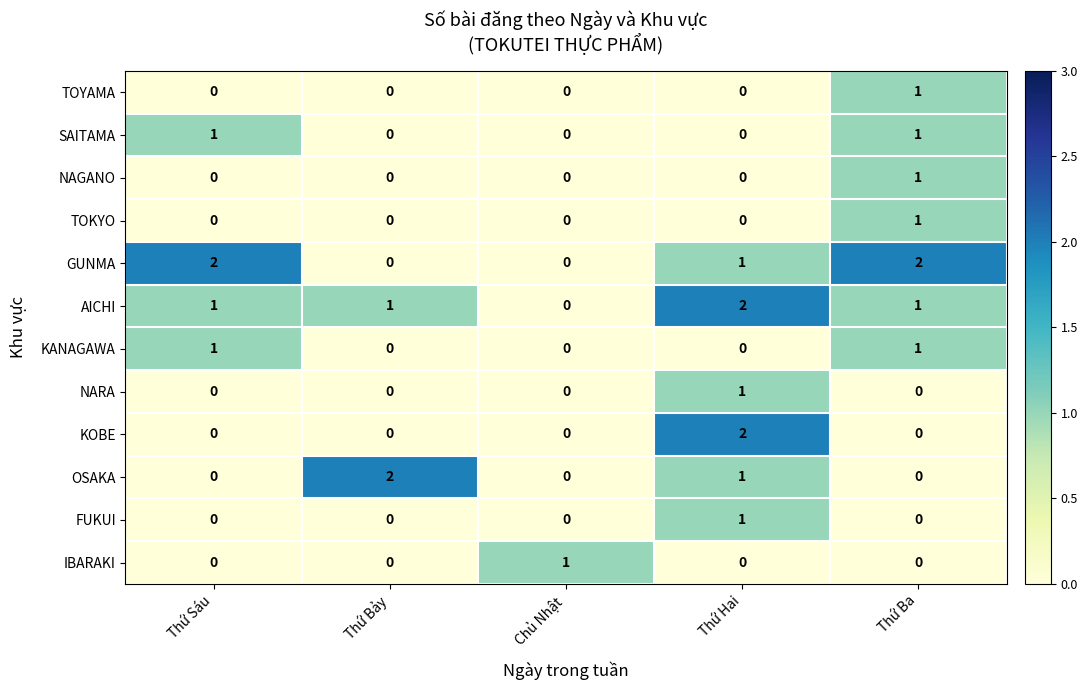

How many OSAKA values are between 0 and 1?

4